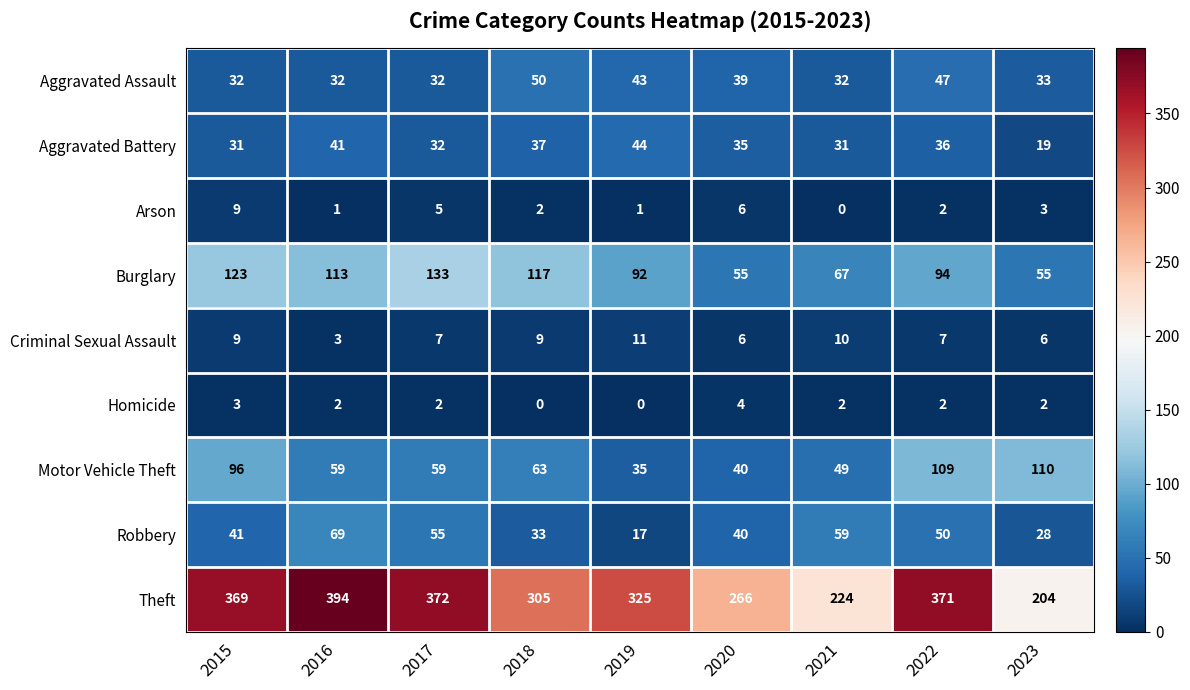

Is it true that Homicide equals 2 at 2023?

True